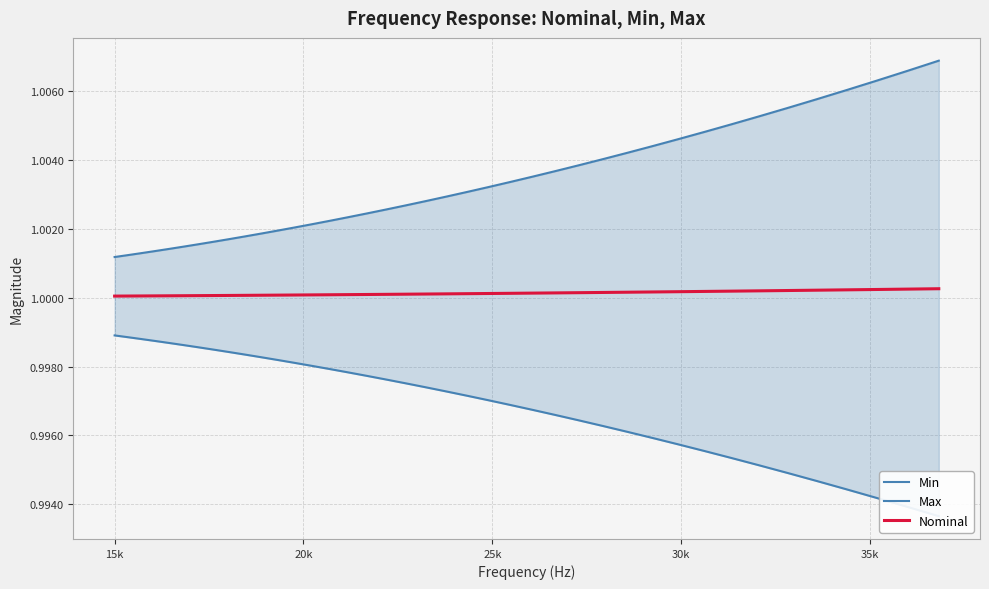

Does the chart display data point markers on the line(s)?

No